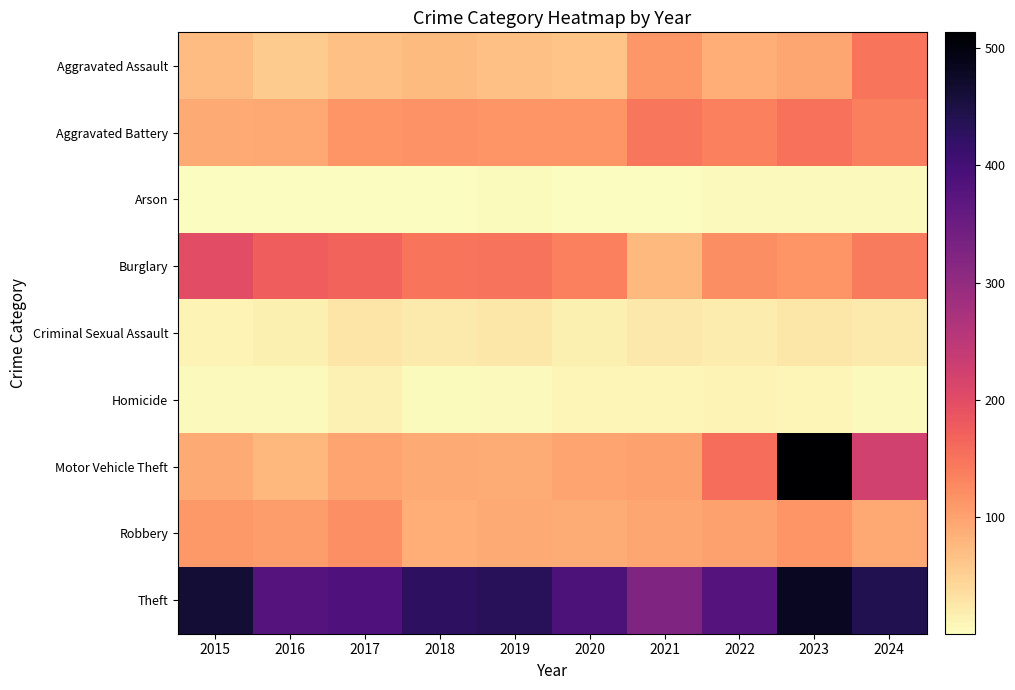

Between 2017 and 2022, which is larger?

2022